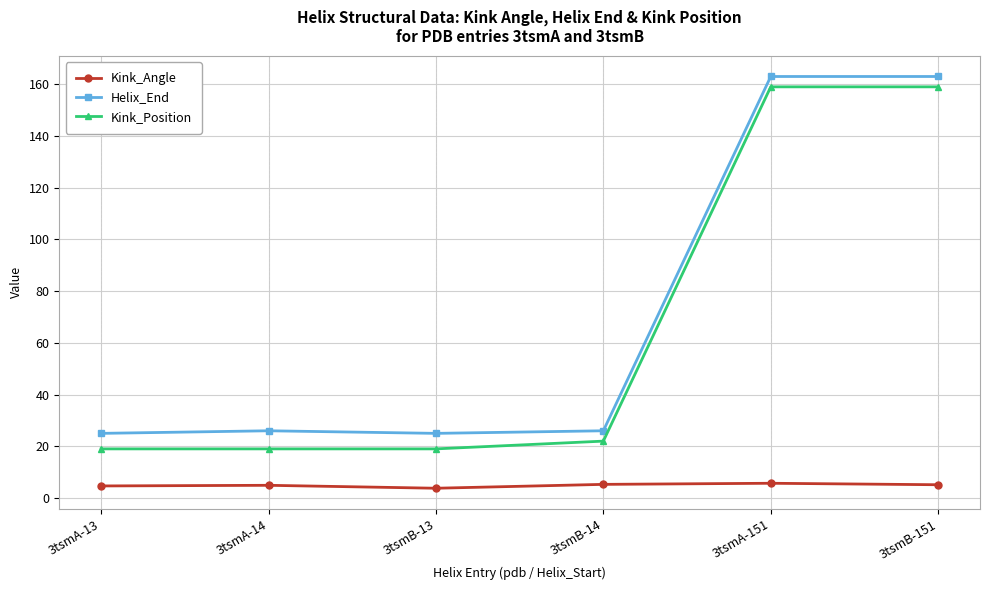

What is the label of the 3rd point from the left?

3tsmB-13